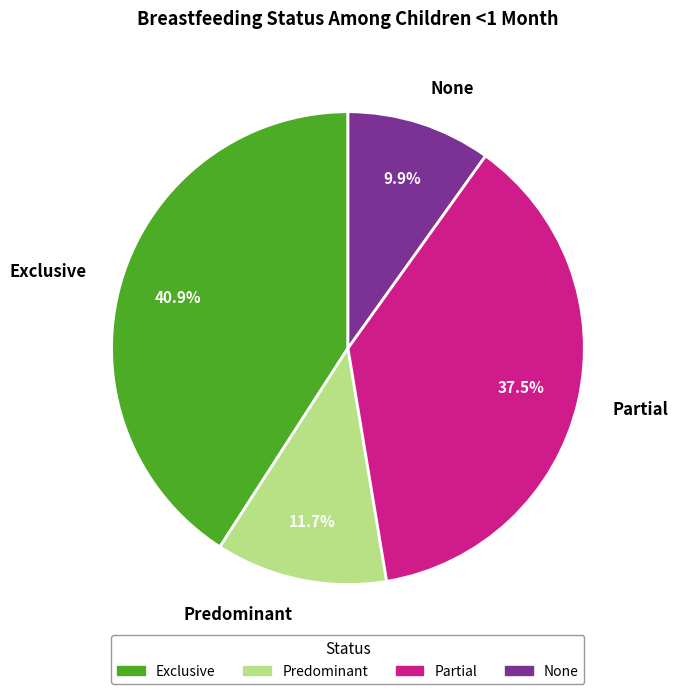

Which slice is the smallest?

None